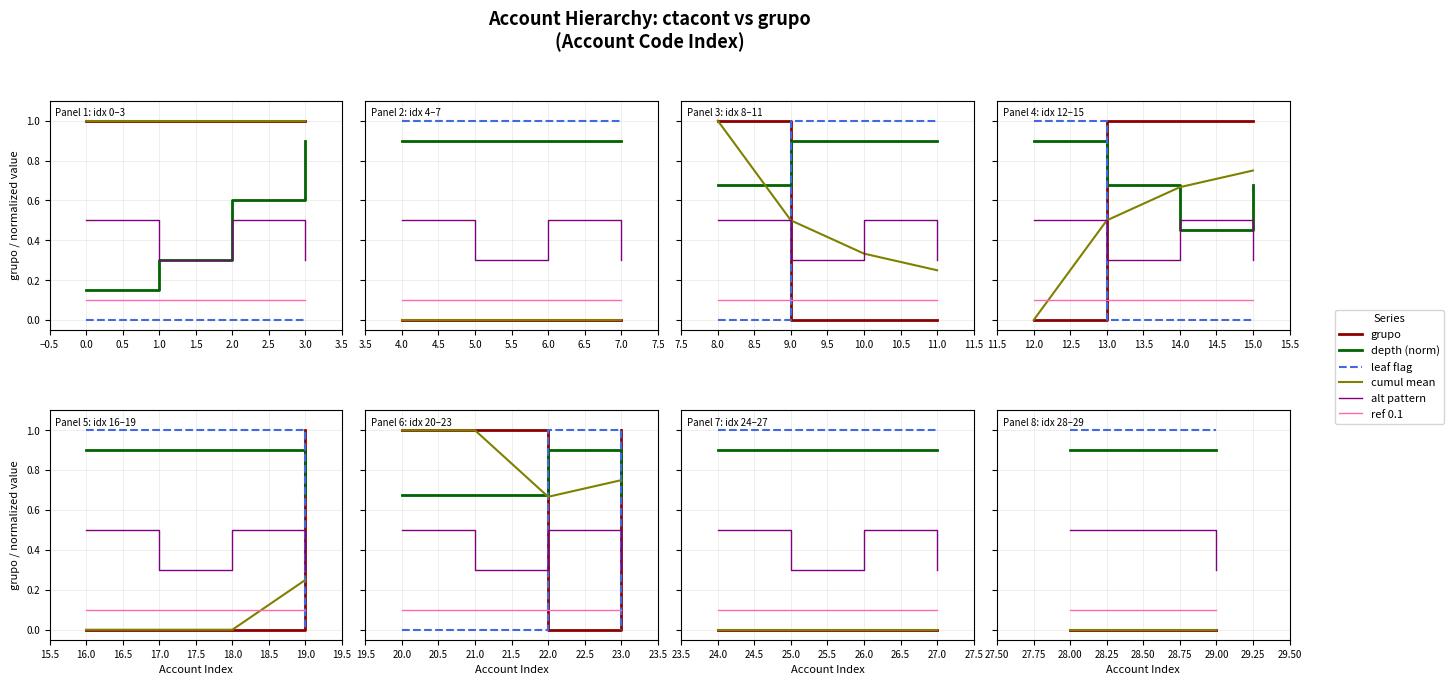

How many series are shown in this chart?

6